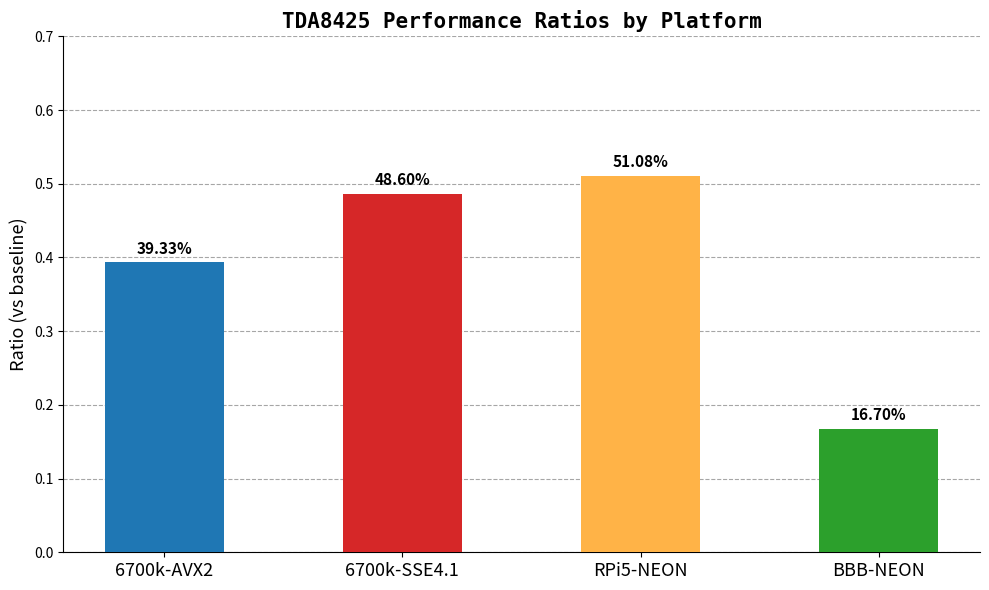

List the labels in order of value, largest first.

RPi5-NEON, 6700k-SSE4.1, 6700k-AVX2, BBB-NEON